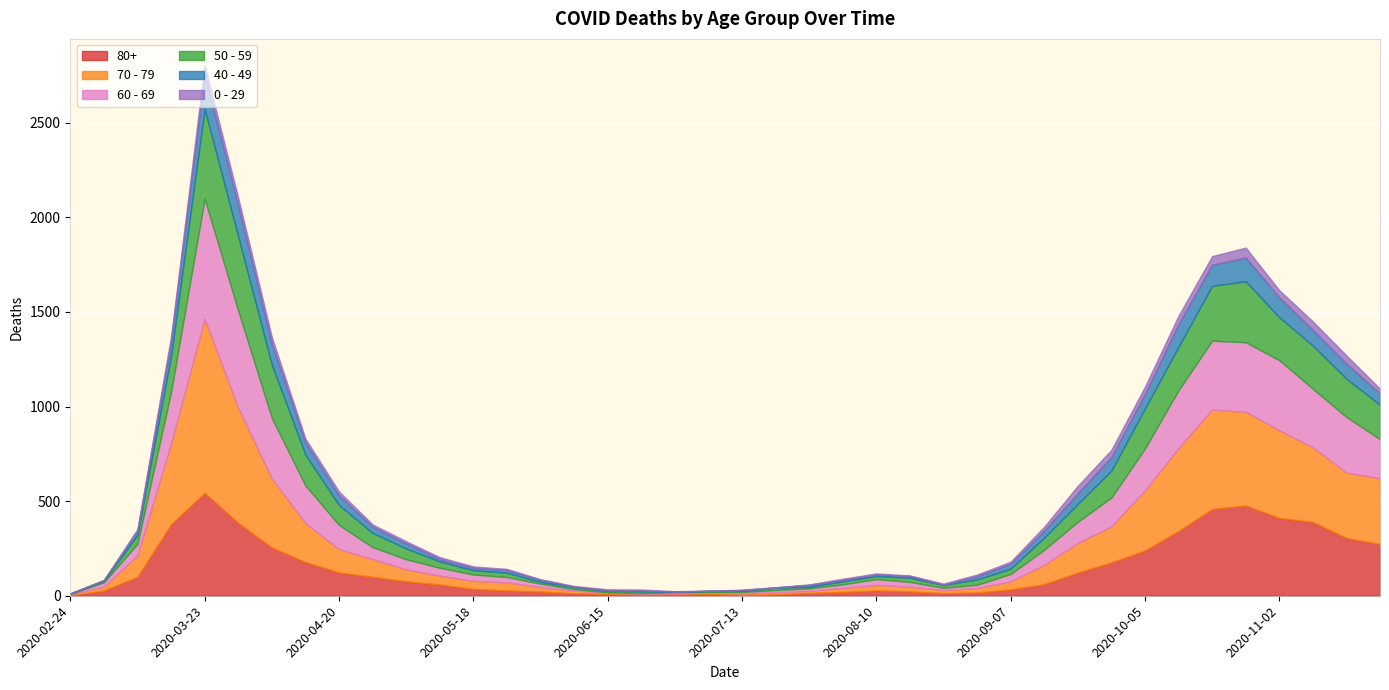

Which series has the widest spread of values?

70 - 79